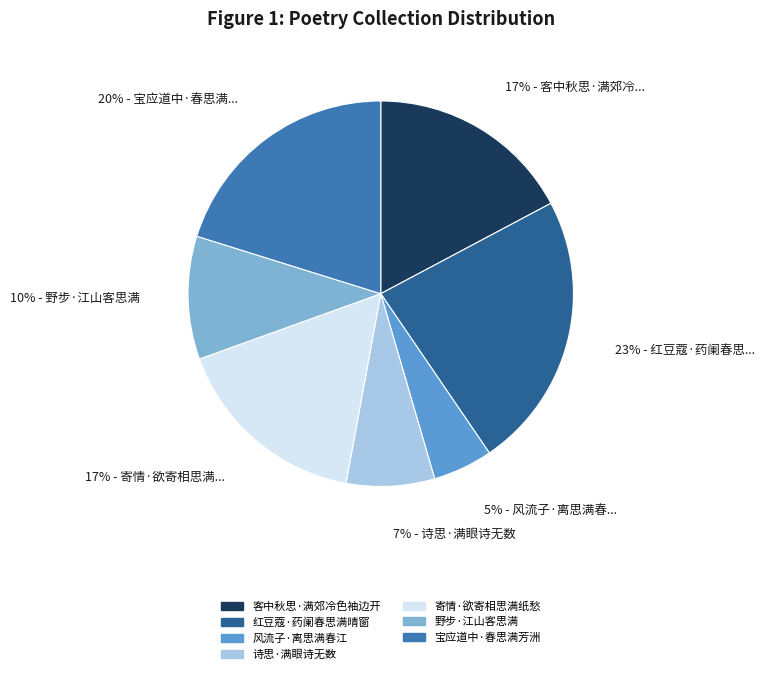

Which slice is the smallest?

风流子·离思满春江